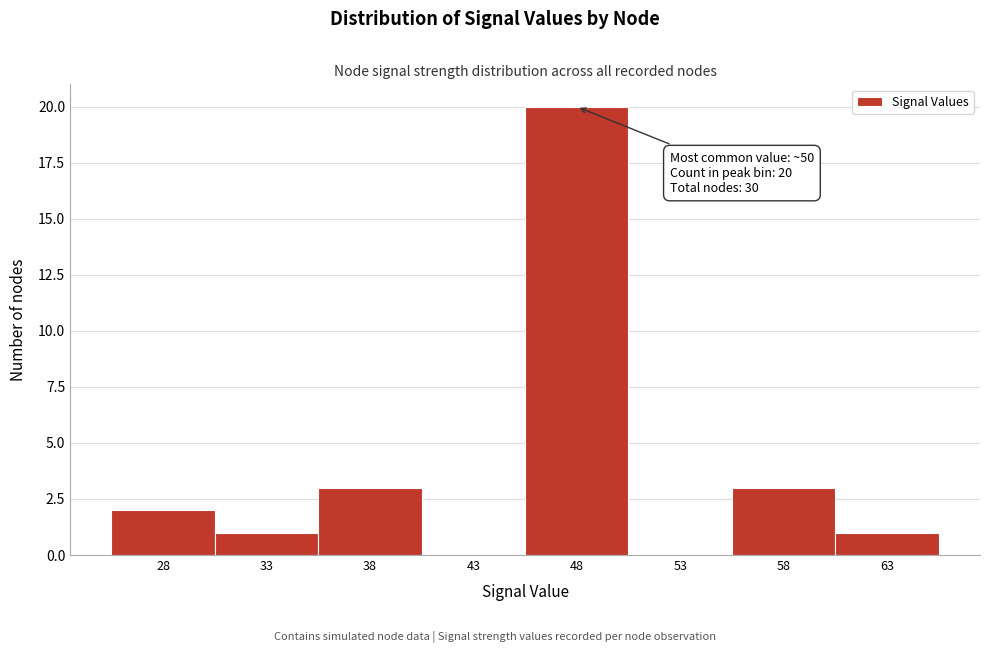

Reading left to right, what are all the values shown in this chart?

28=2	33=1	38=3	43=0	48=20	53=0	58=3	63=1